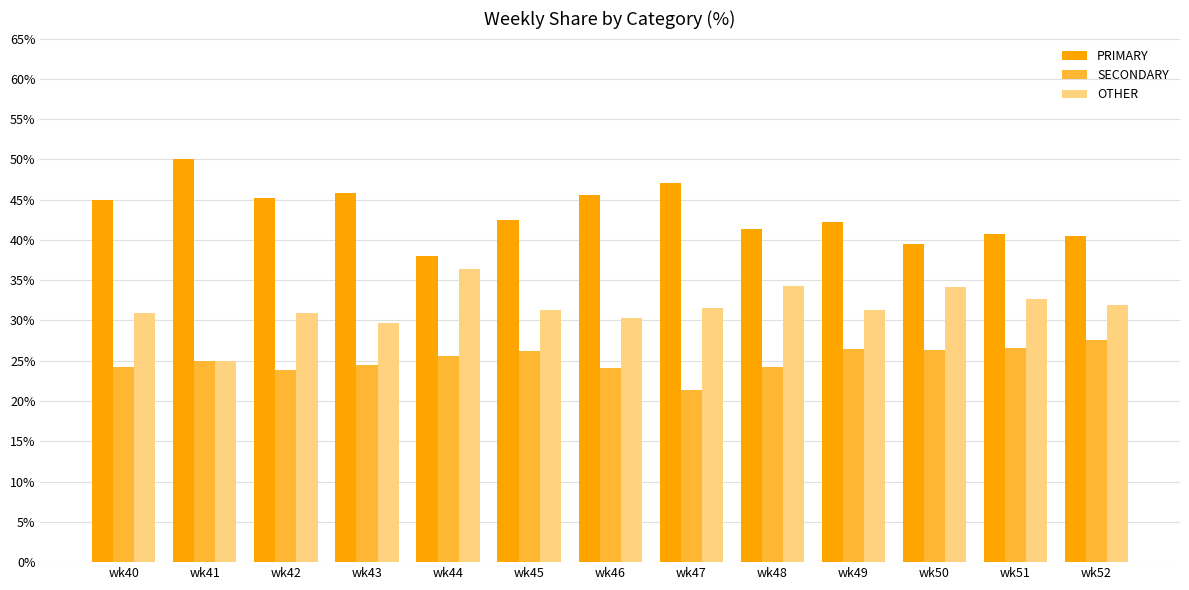

What is the value of the OTHER bar at the 4th from the left?

29.7